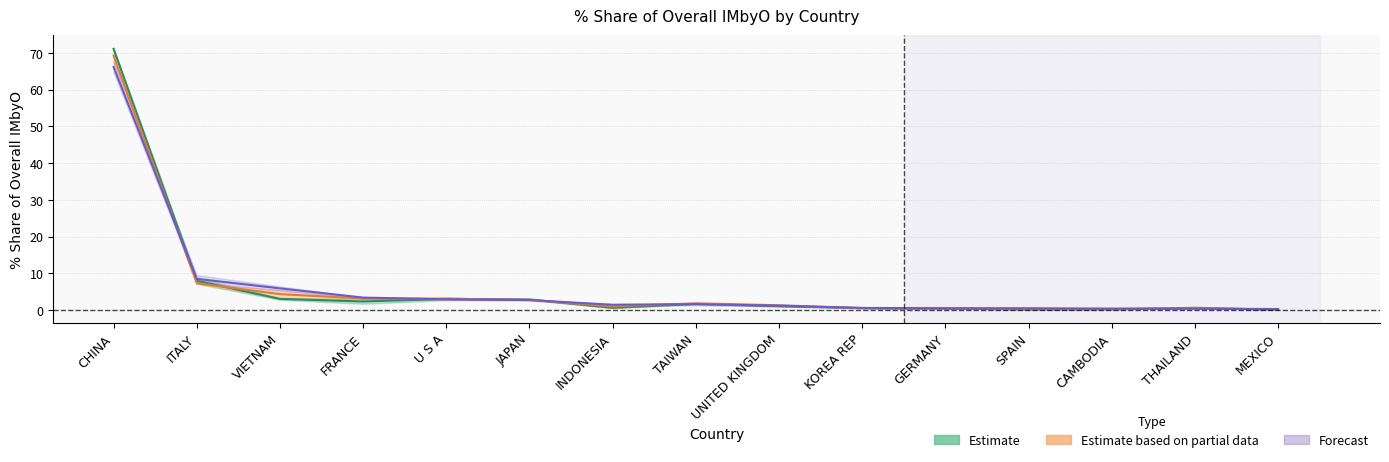

The Estimate (2016-2017) series shows 13.6 at ITALY. True or false?

False